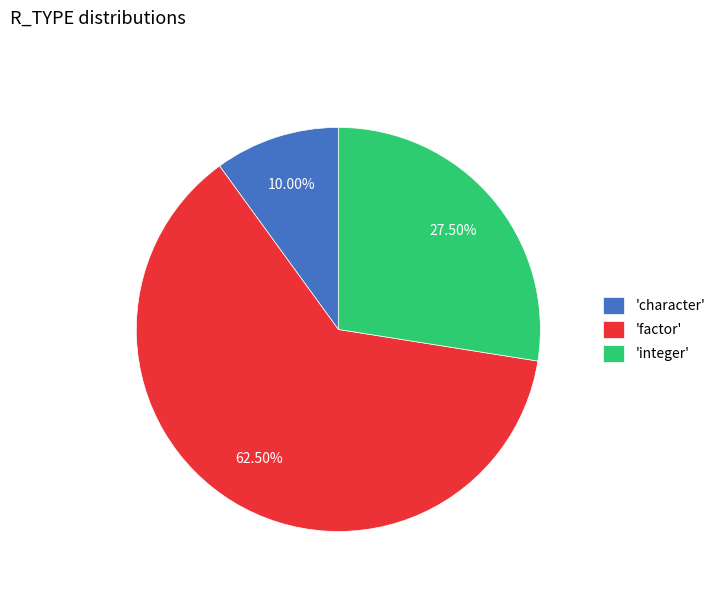

Approximately how many times larger is the value at 'character' compared to 'integer'?

0.4